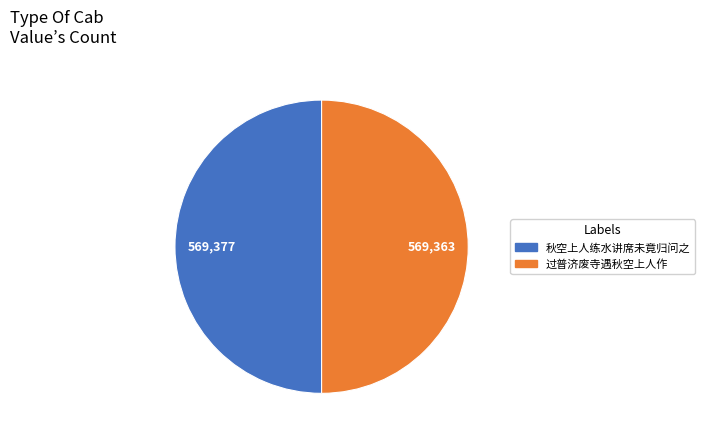

Approximately how many times larger is the value at 秋空上人练水讲席未竟归问之 compared to 过普济废寺遇秋空上人作?

1.0